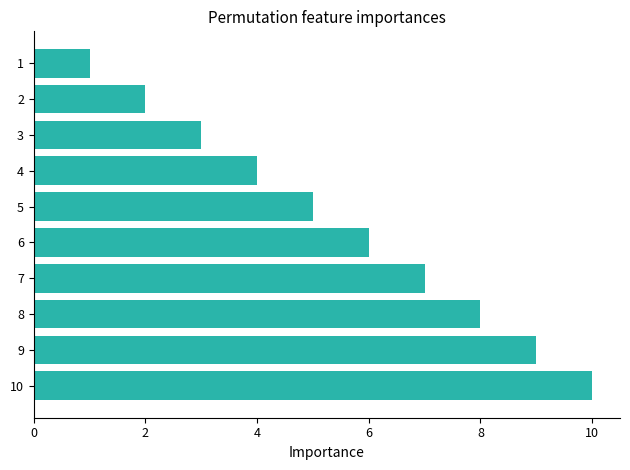

What is the difference between the maximum and minimum values?

9